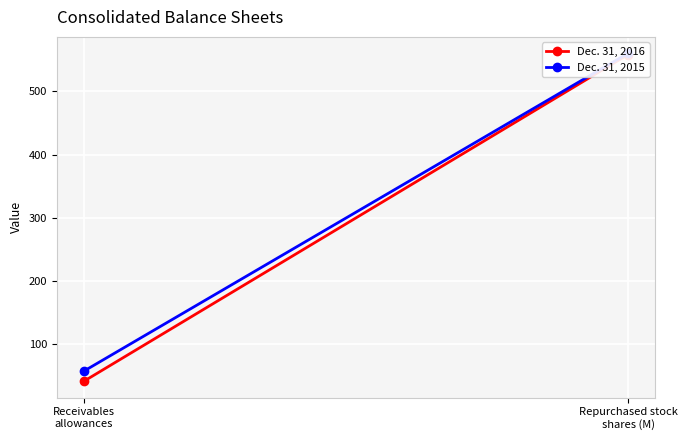

The value of Dec. 31, 2015 at Repurchased stock
shares (M) is 560.0. True or false?

True